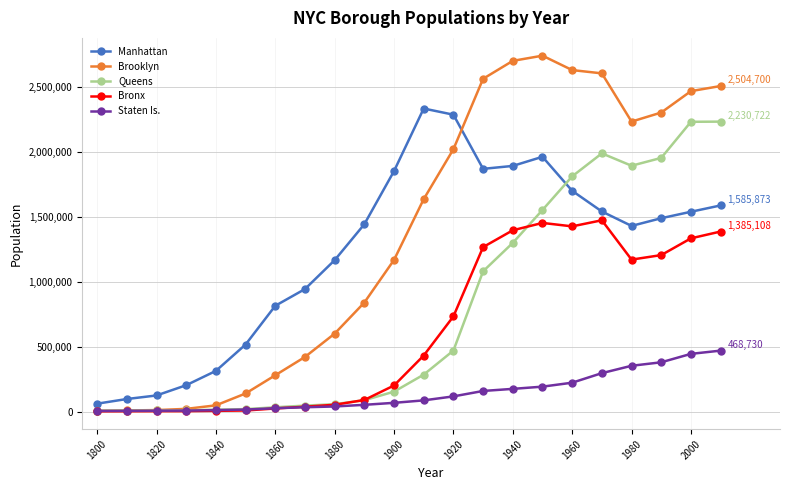

What is the maximum value shown in the chart?

2738175